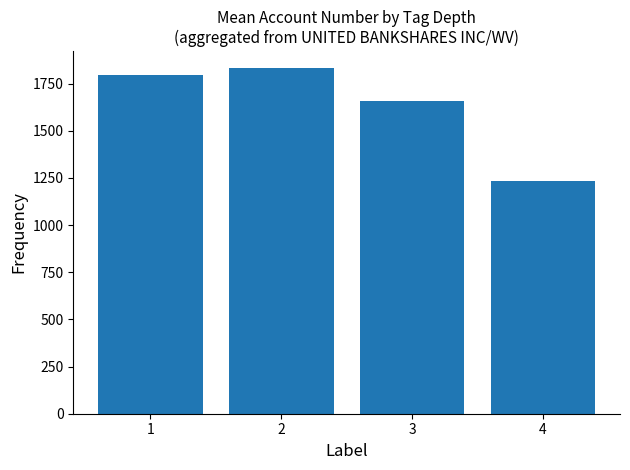

What is the smallest value displayed?

1231.3